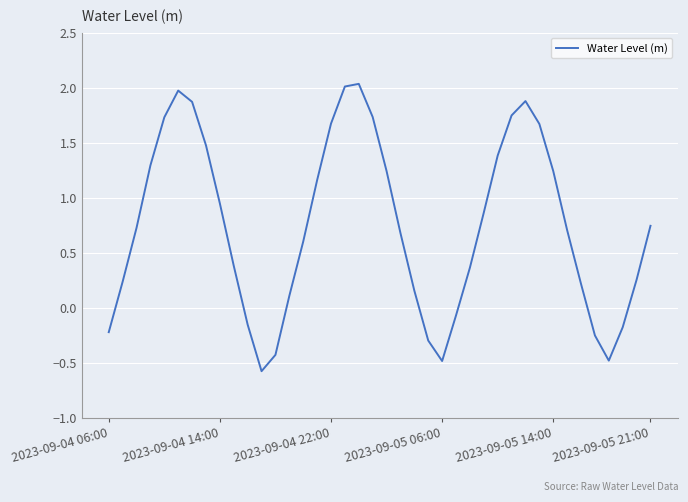

What is the minimum value shown in the chart?

-0.6